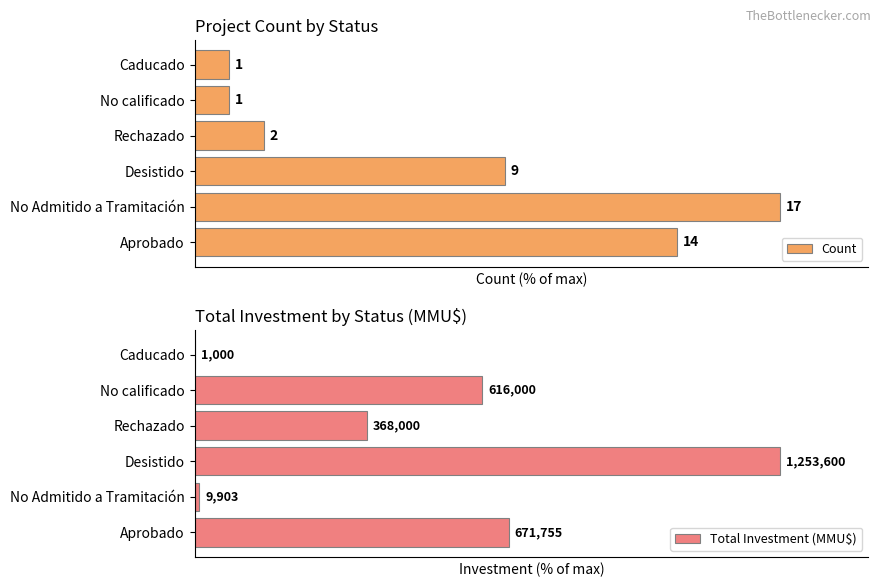

How many series are shown in this chart?

2